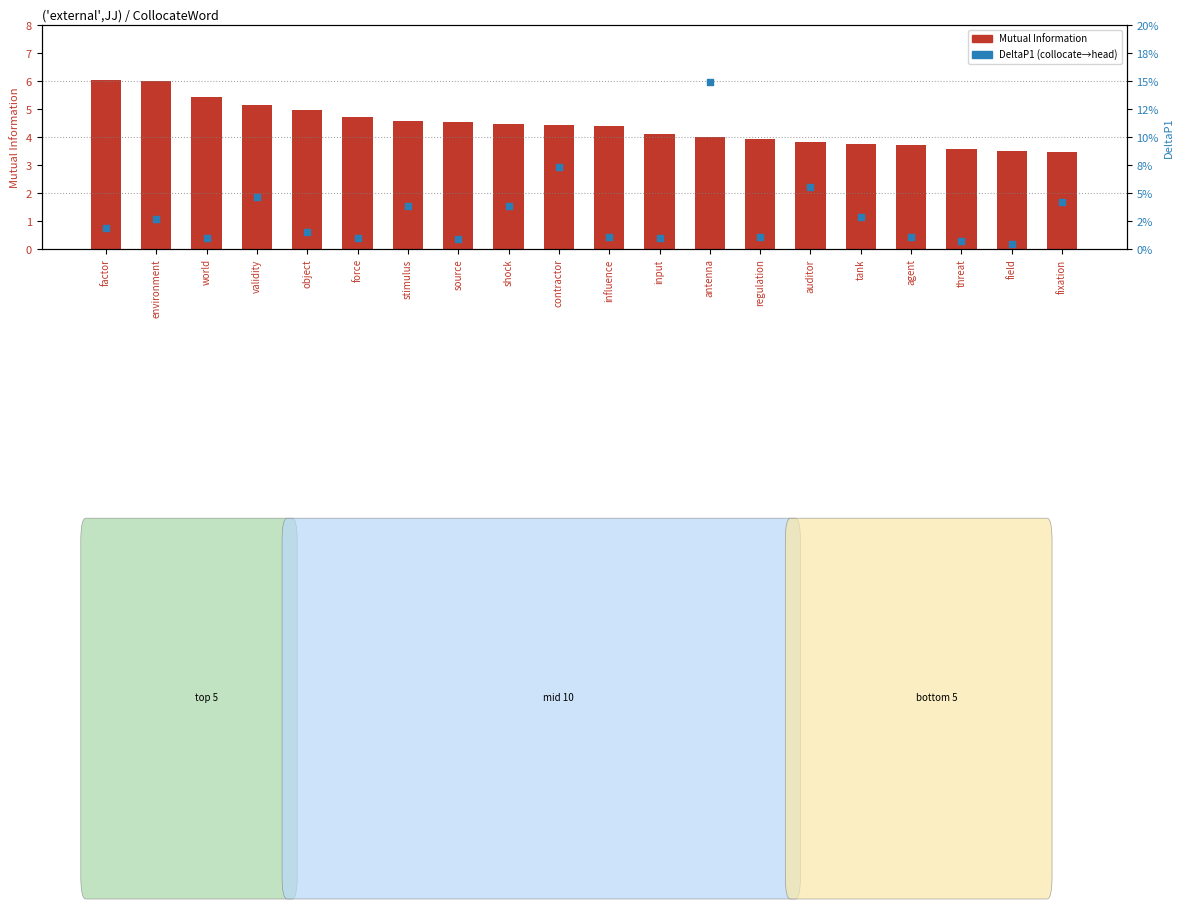

What is the total value across all series at force?

4.7